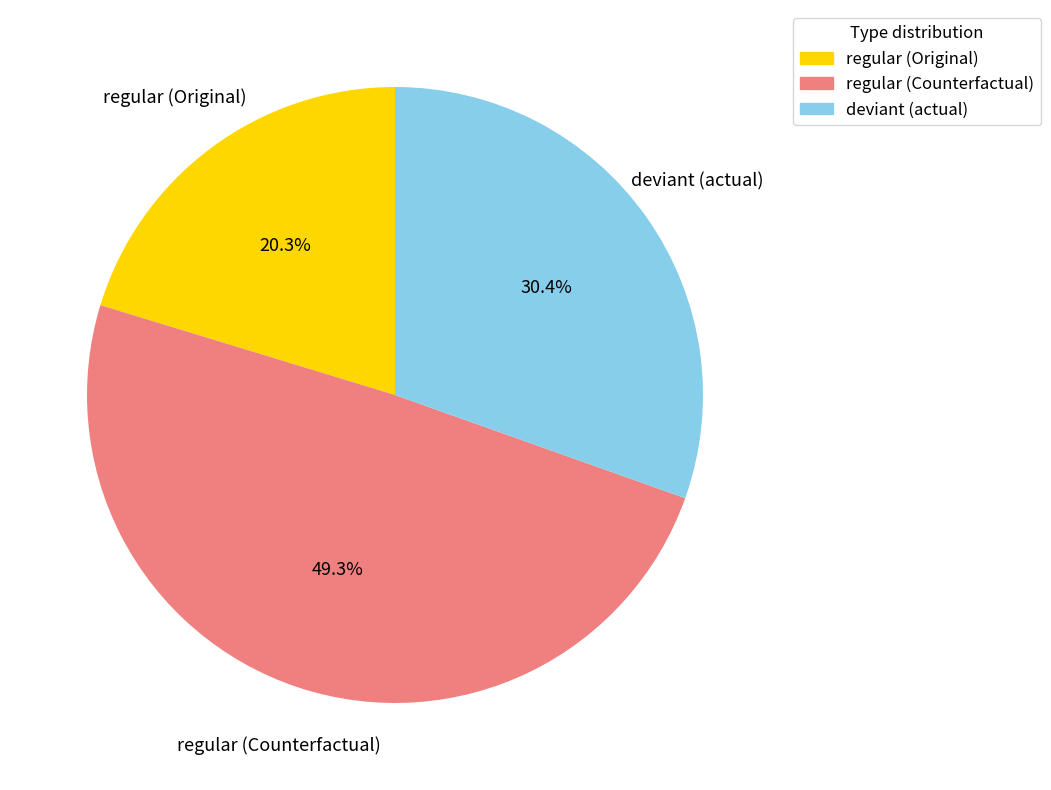

To the nearest percent, what is the difference between the largest and smallest slice percentages?

29%